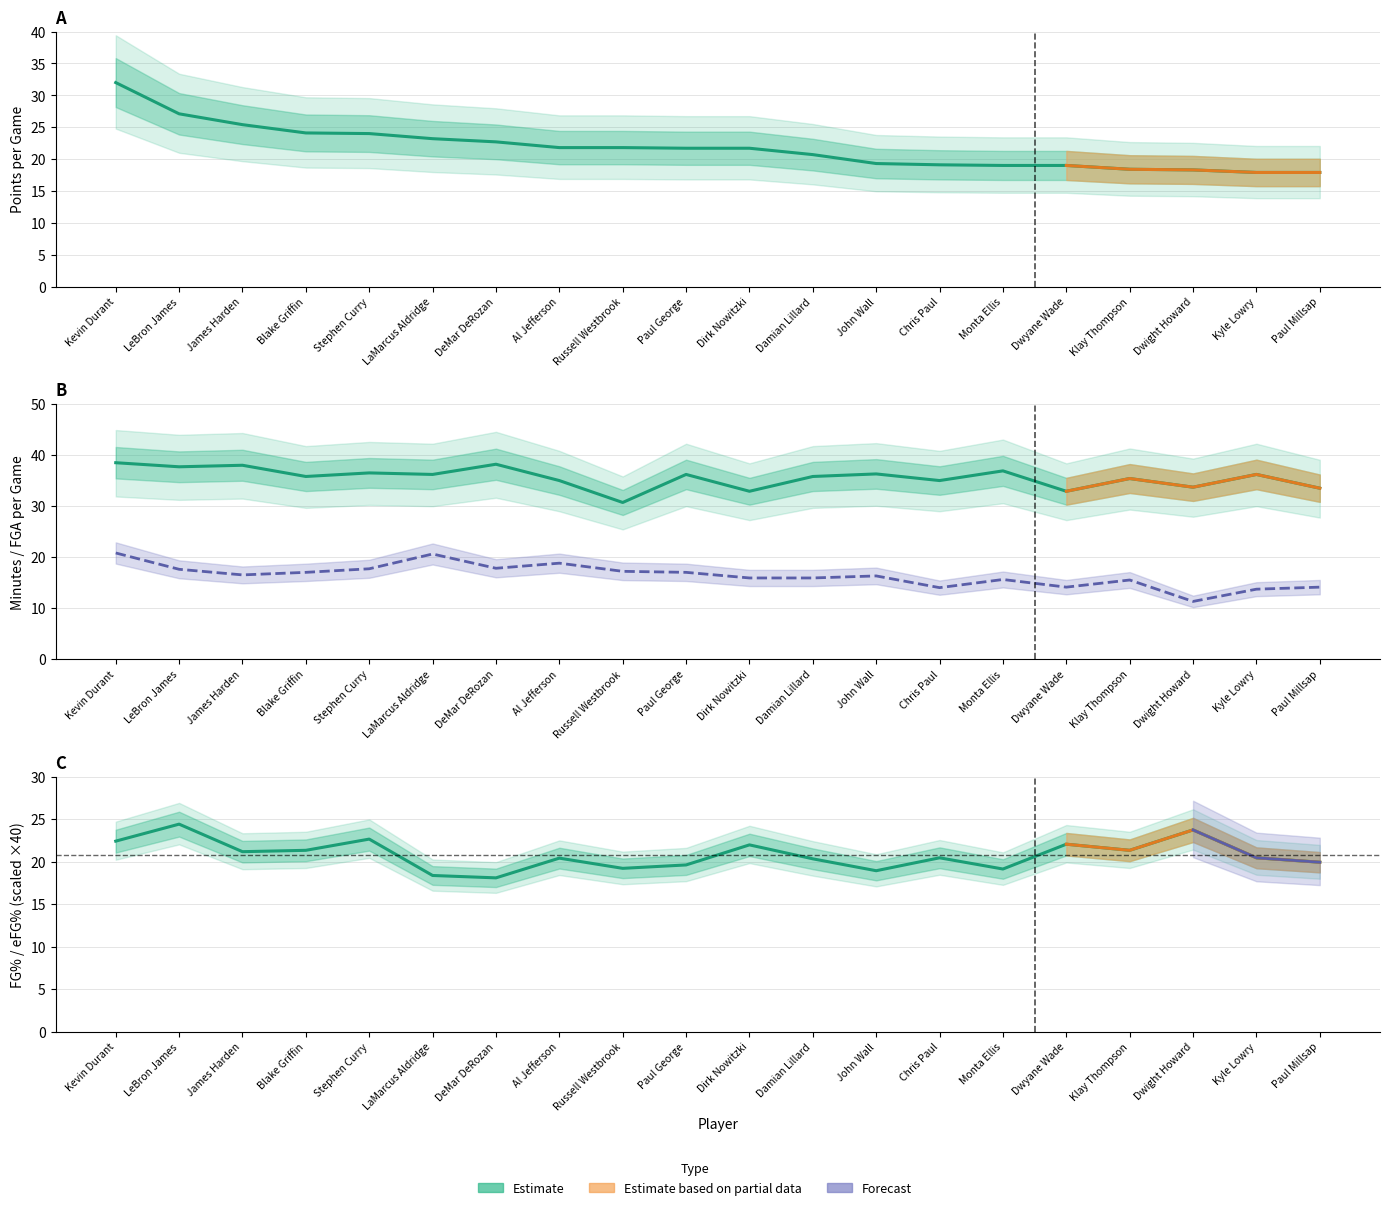

What is the approximate value of PTS at Dwyane Wade?

19.0